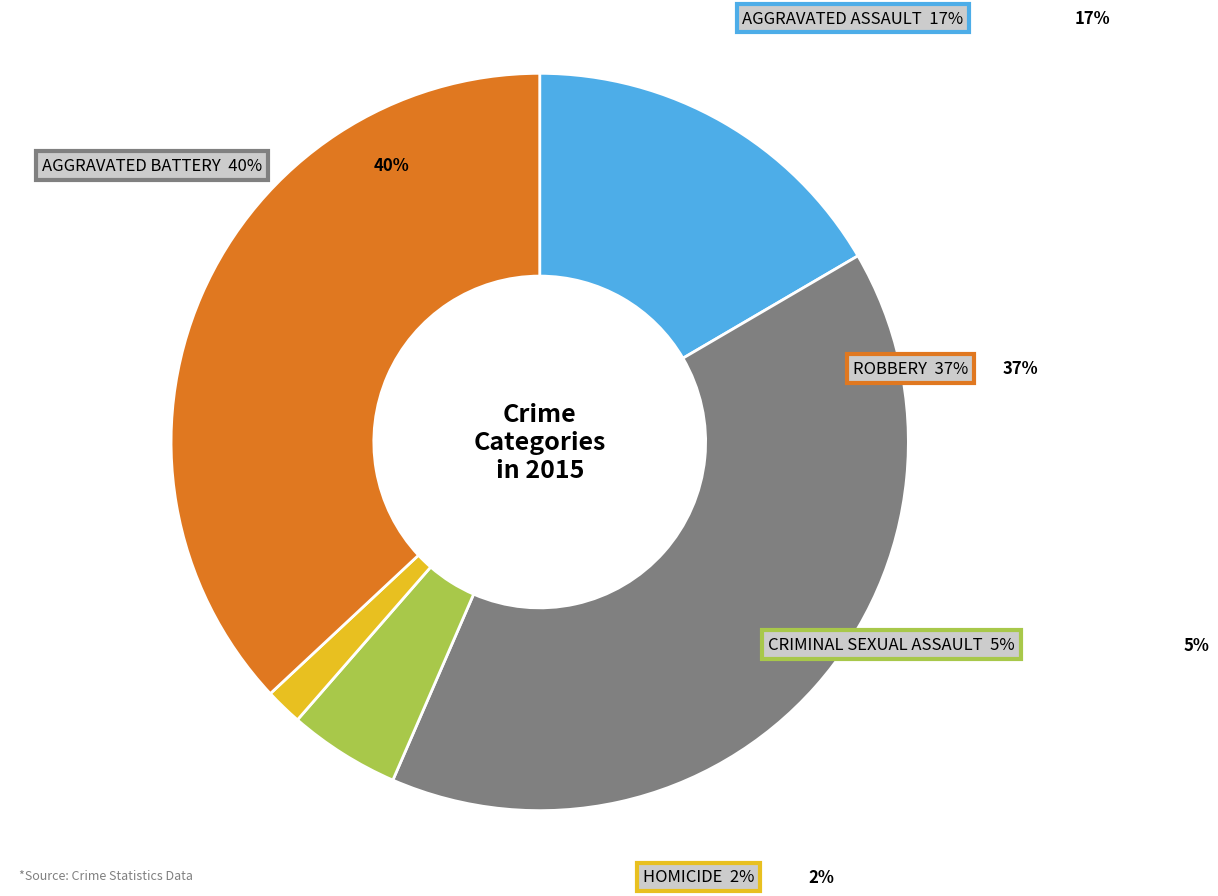

What is the ratio of the value at Criminal Sexual Assault to the value at Aggravated Assault?

0.3